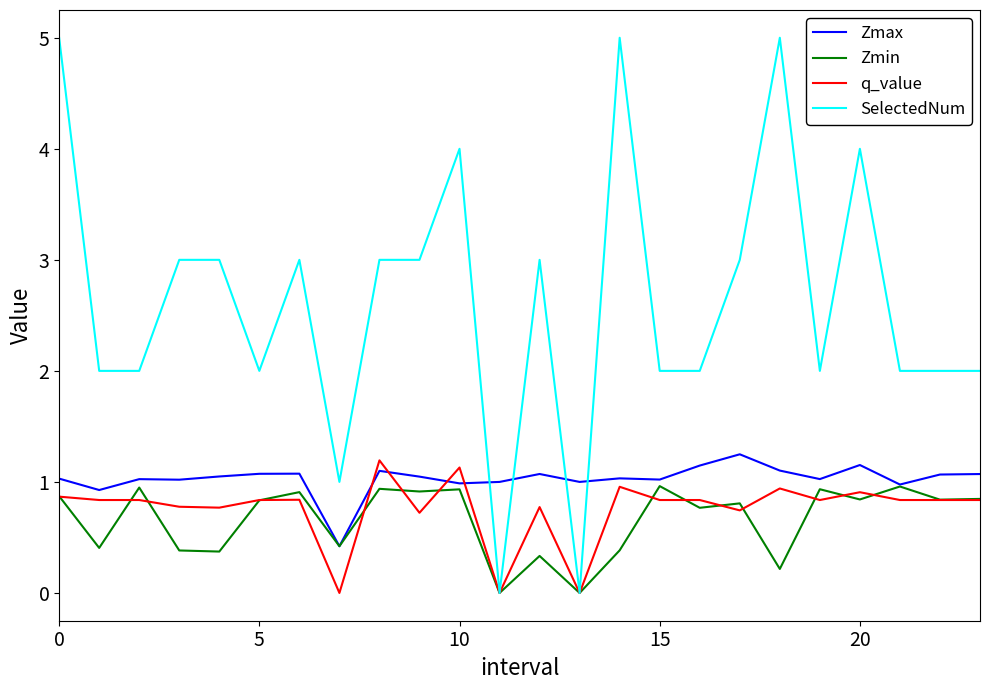

What is the highest value of the Zmax series?

1.2